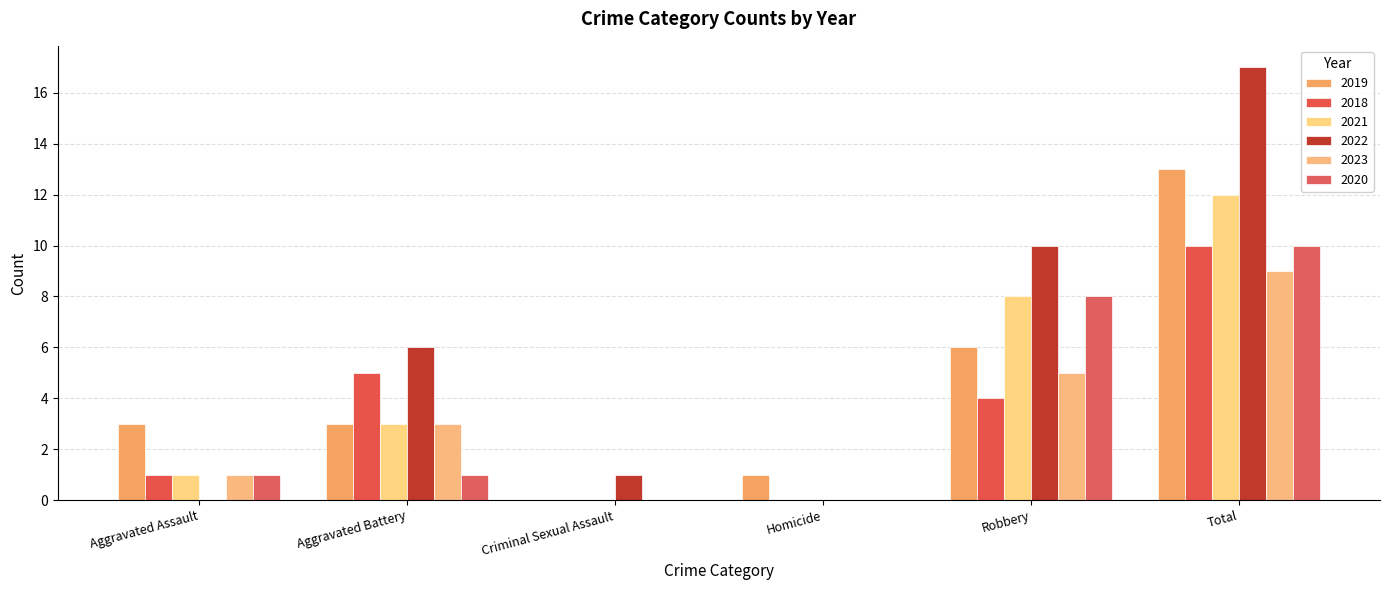

Read the 2020 value at Aggravated Battery.

1